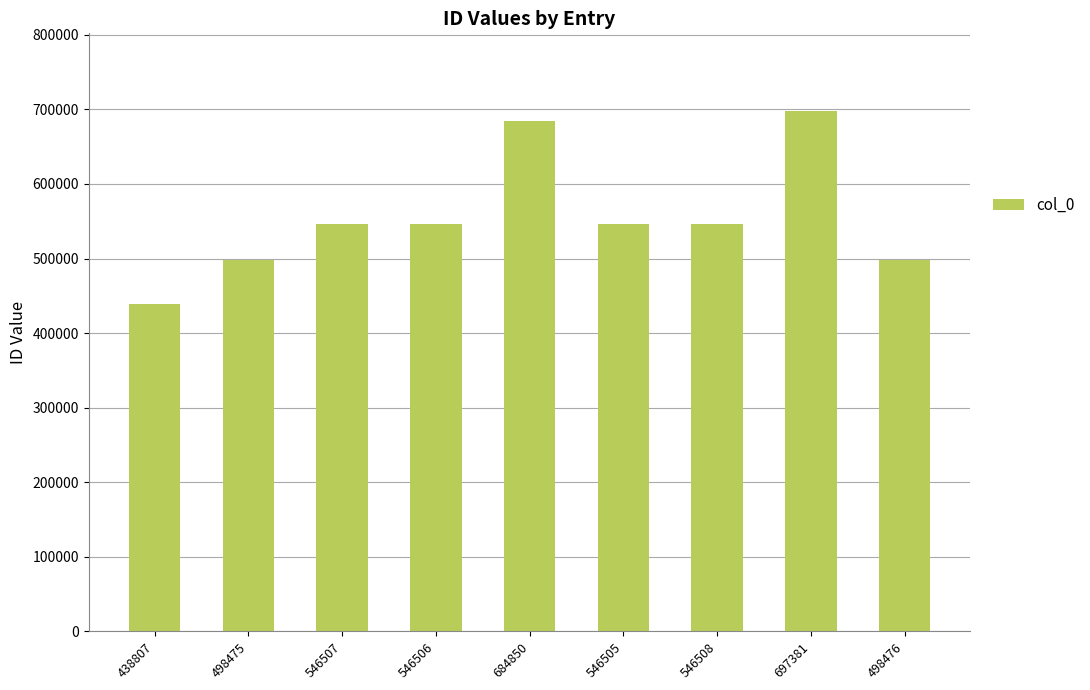

How many categories are shown in the chart?

9